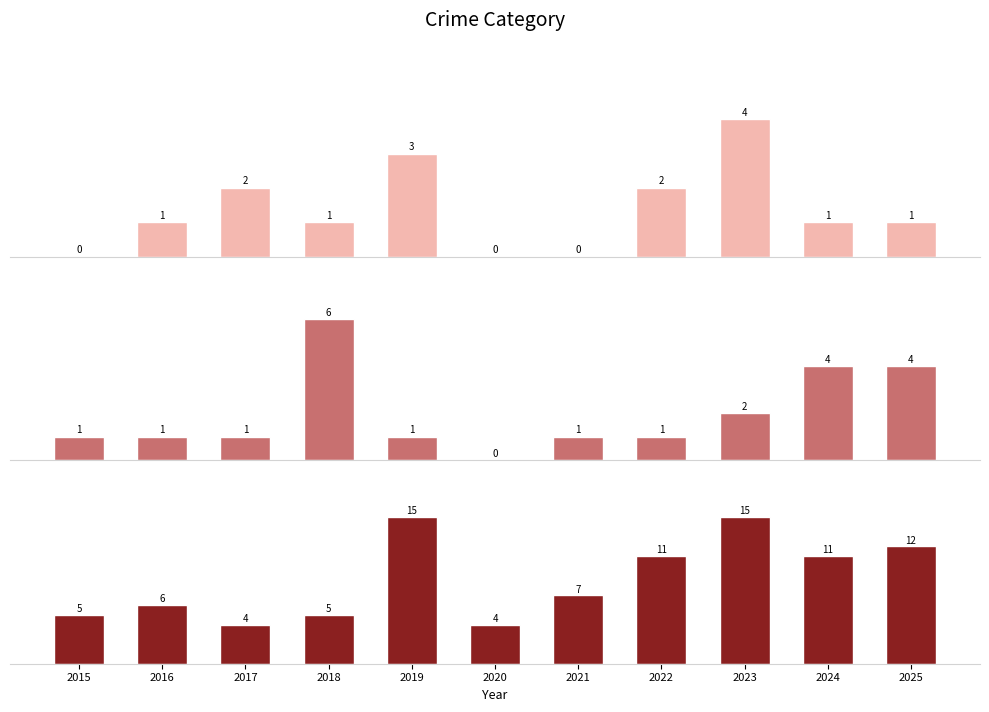

How many categories are shown in the chart?

11